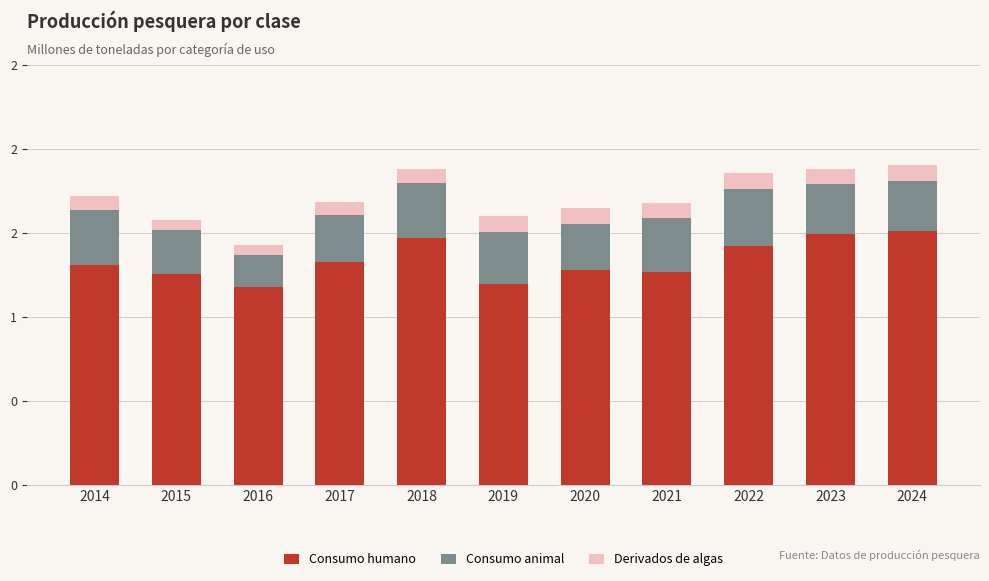

Rank the series by their maximum value, from highest to lowest.

Consumo humano, Consumo animal, Derivados de algas